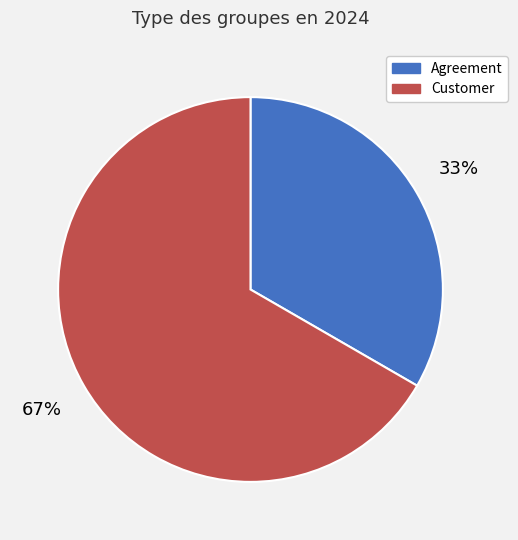

How many slices are in this pie chart?

2